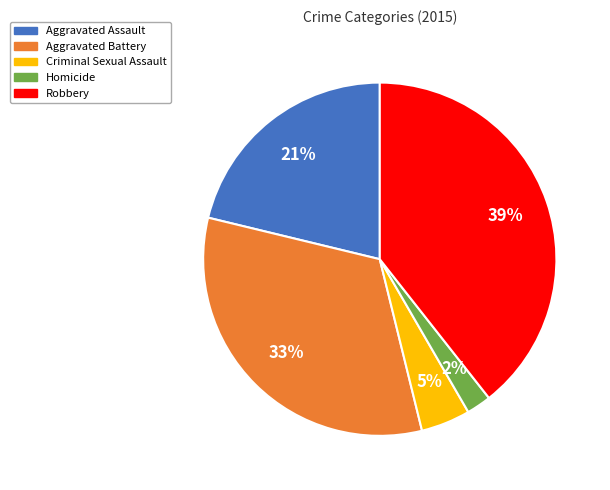

Between Aggravated Battery and Robbery, which is larger?

Robbery